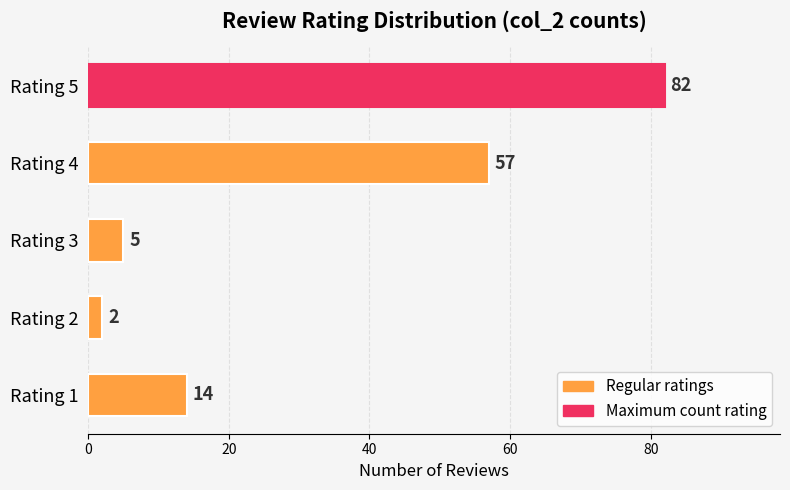

At which label is the value closest to 42?

Rating 4